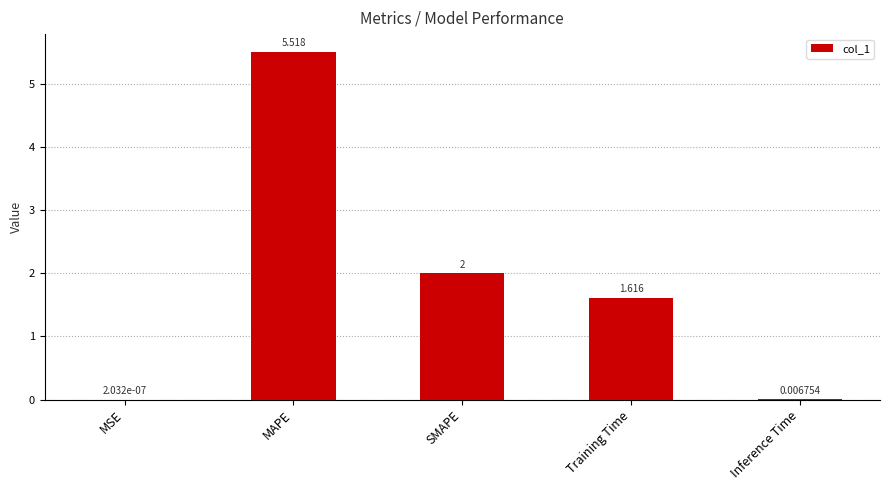

At which category does the chart reach its peak across all series?

MAPE